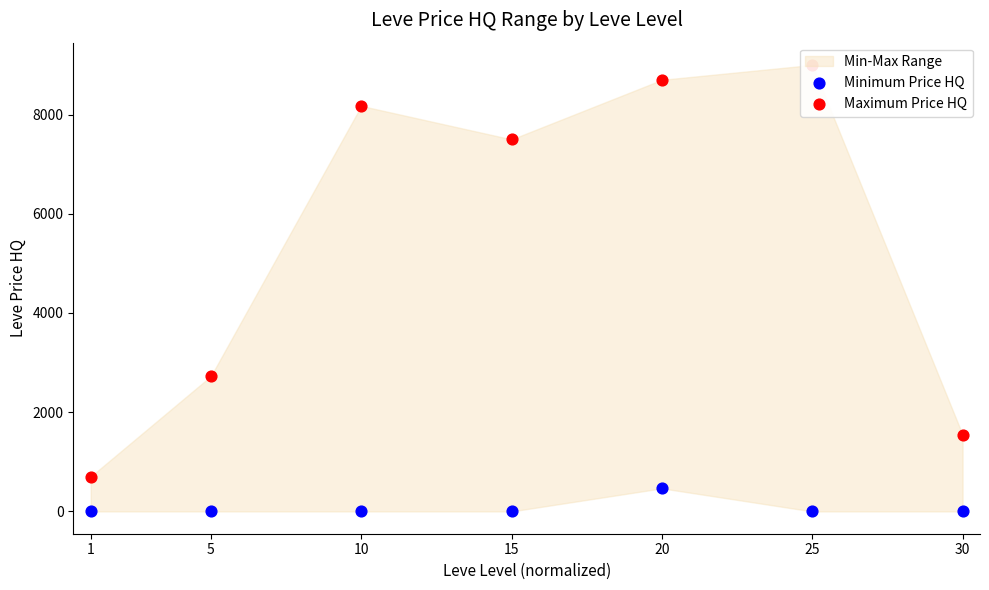

Which series reaches the minimum Y coordinate?

Minimum Price HQ